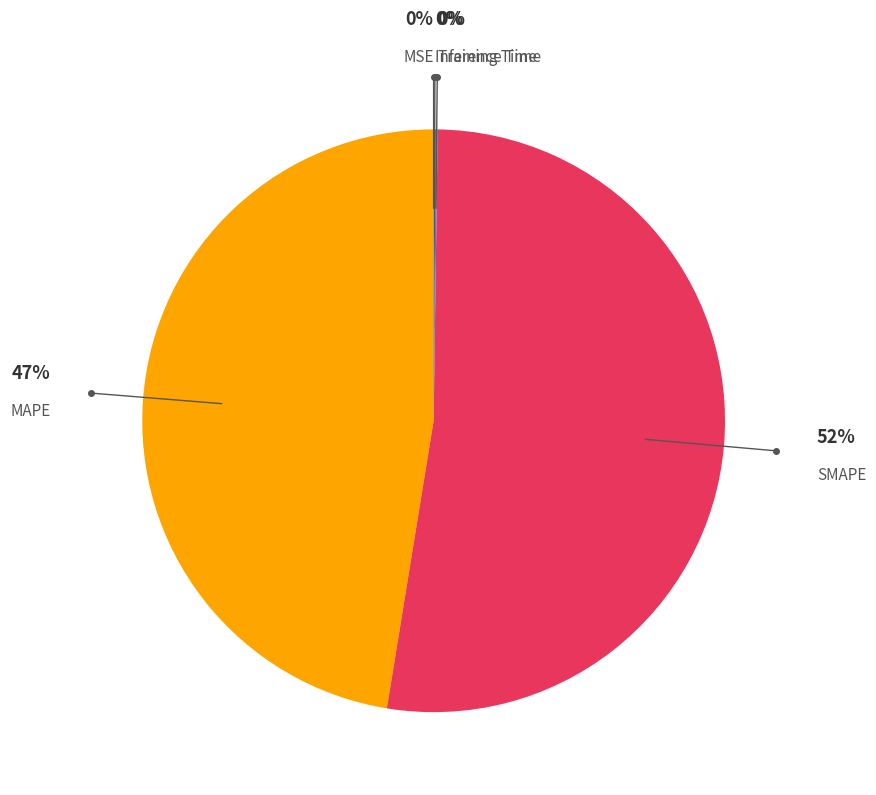

Is there any slice that represents more than half of the pie?

Yes